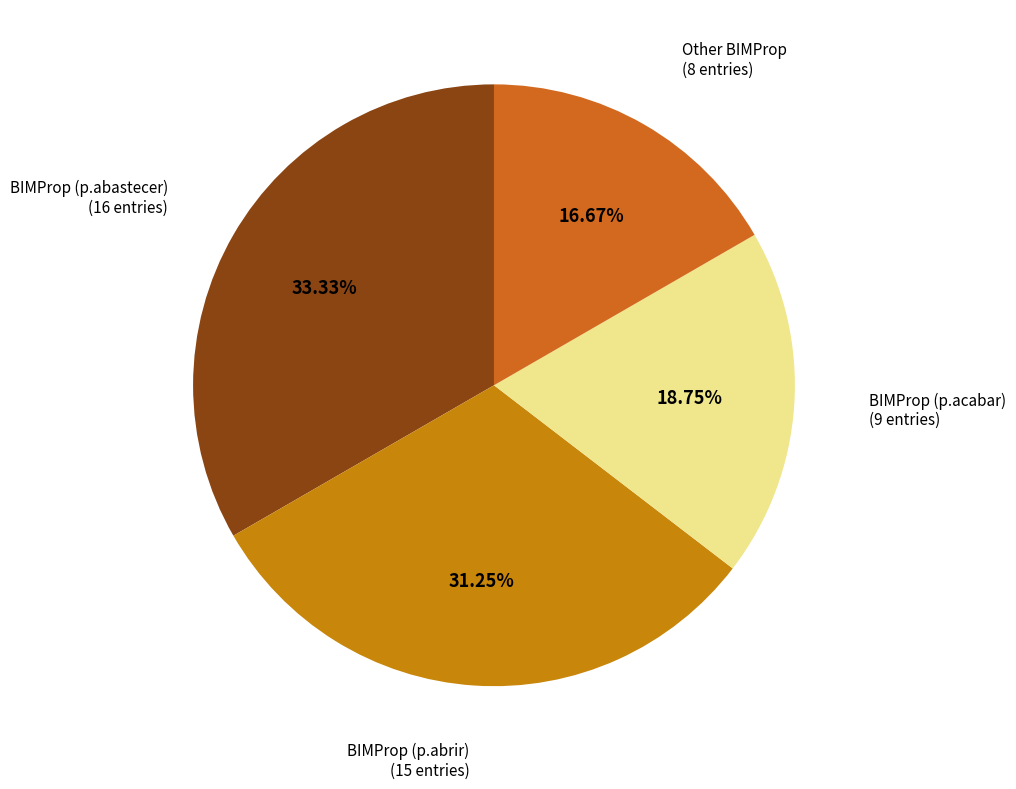

Does BIMProp (p.acabar) account for over 50% of the chart?

No